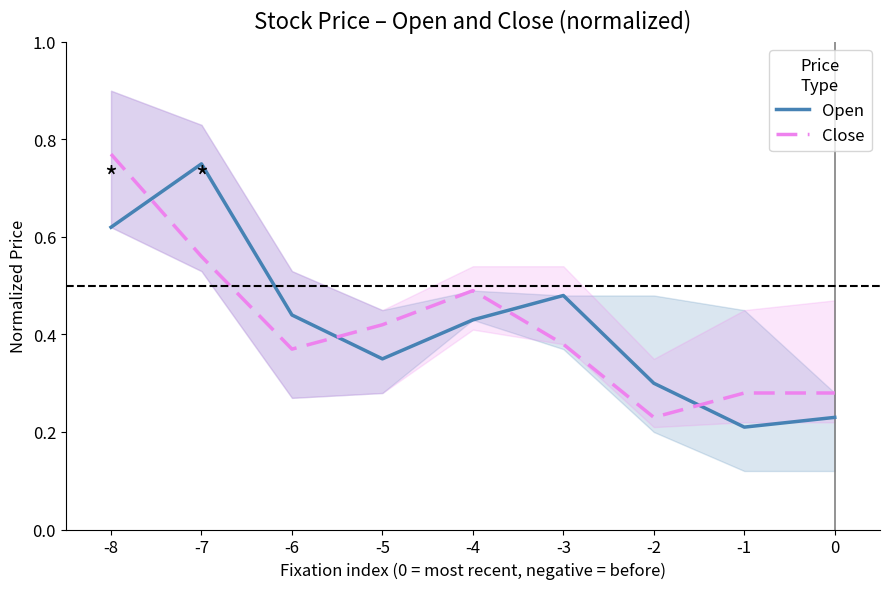

At how many categories does at least one series exceed 0?

9